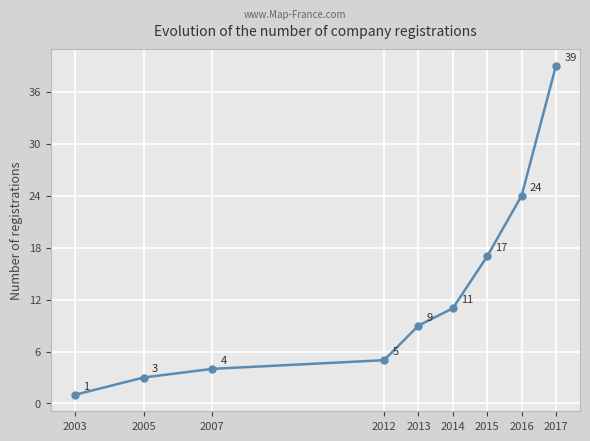

What is the approximate value at 2016?

24